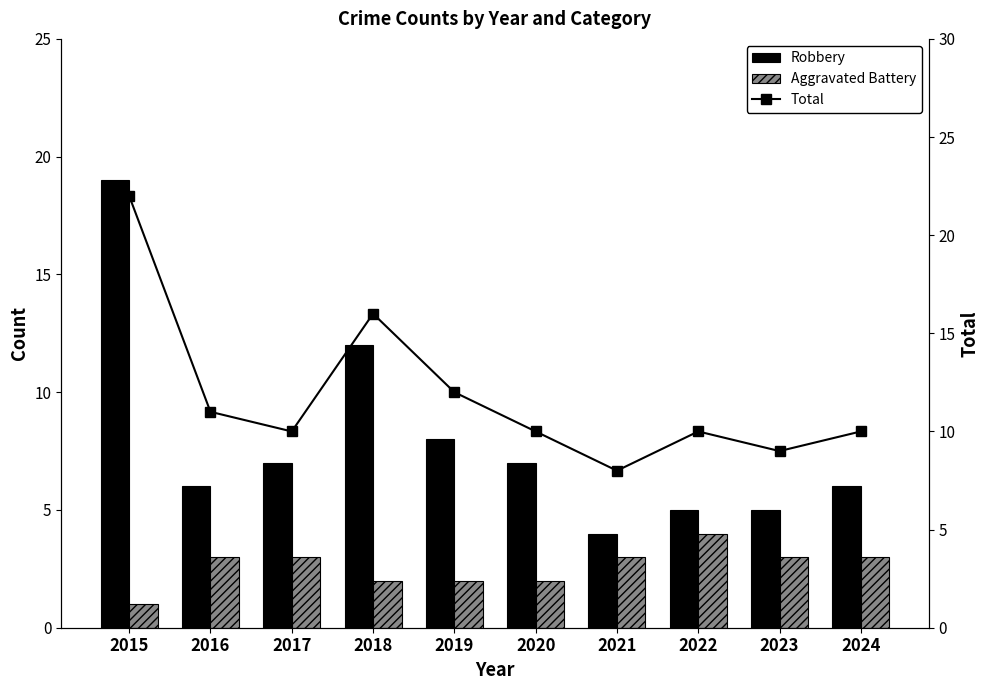

How many distinct data groups are displayed?

3